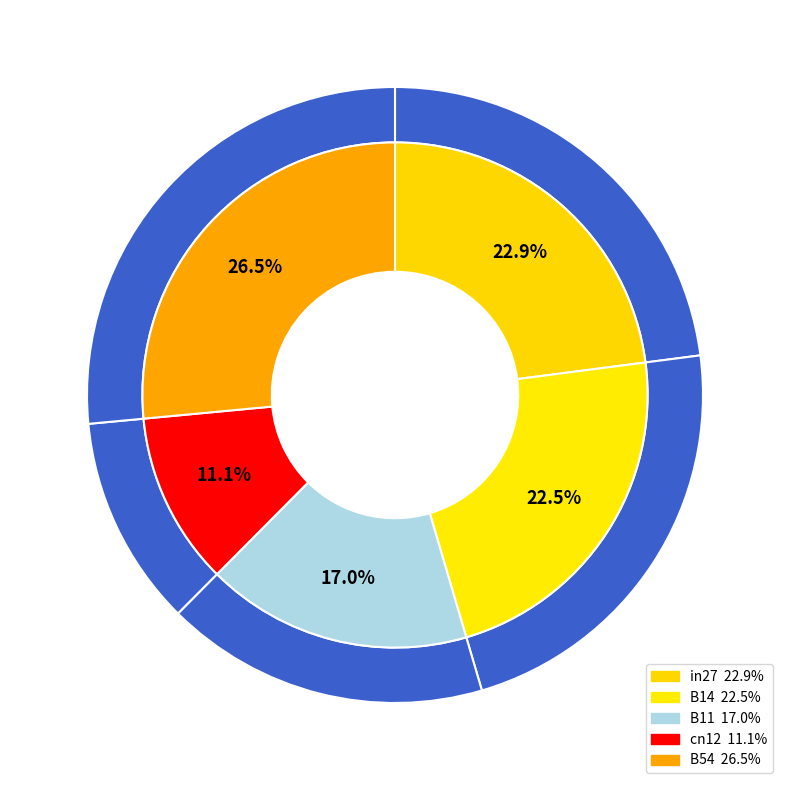

True or false: in27 accounts for 23% of the total.

True